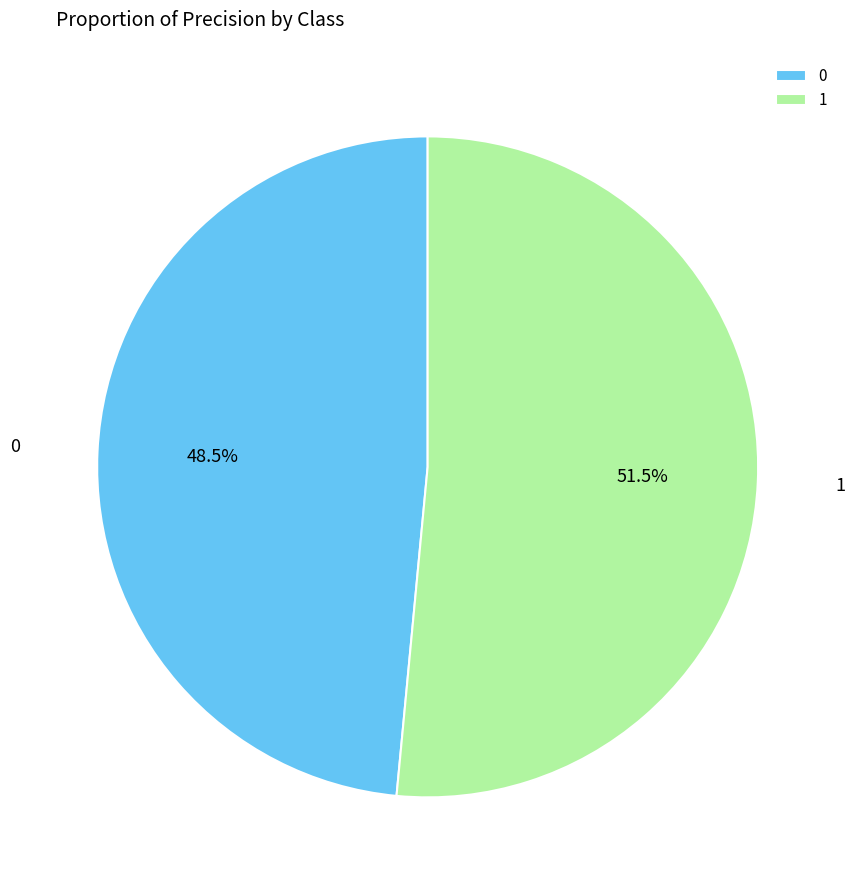

Does 1 represent more than half of the total?

Yes